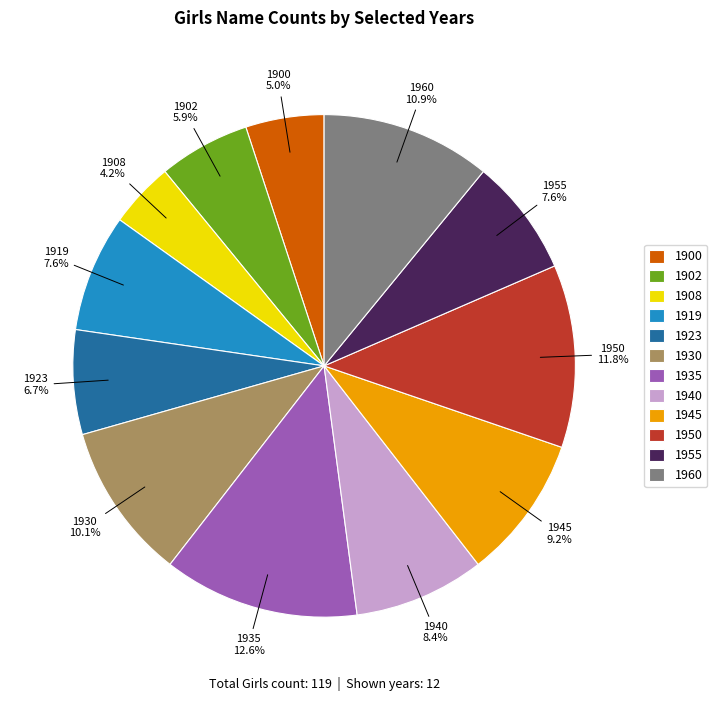

To the nearest percent, what is the combined percentage of 1940 and 1955?

16%